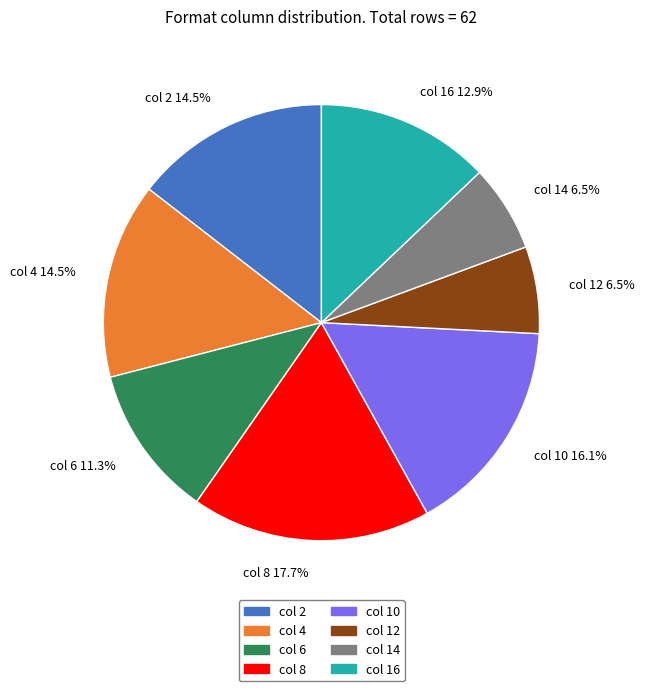

Which category has the biggest portion of the pie?

col 8